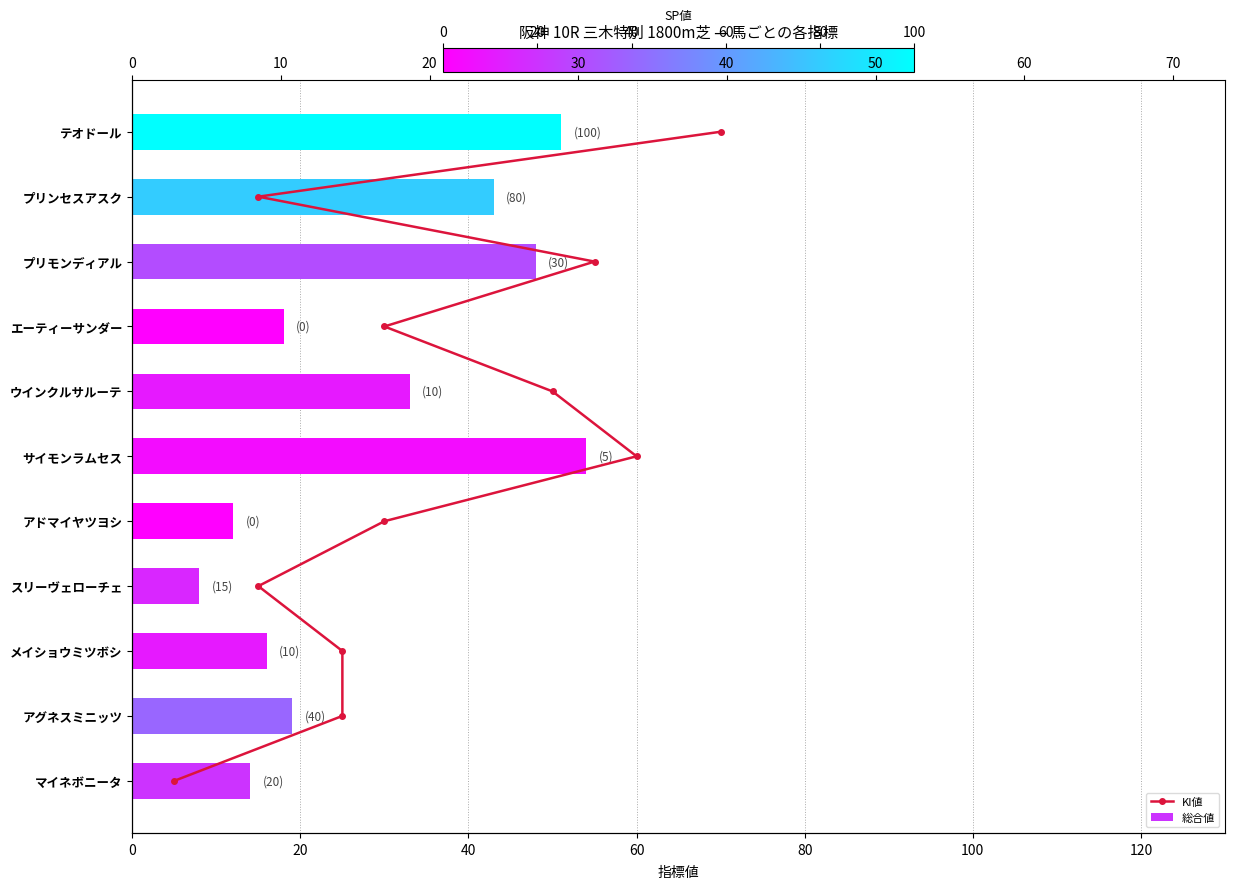

What is the approximate value of 総合値 at メイショウミツボシ, to the nearest 10?

20